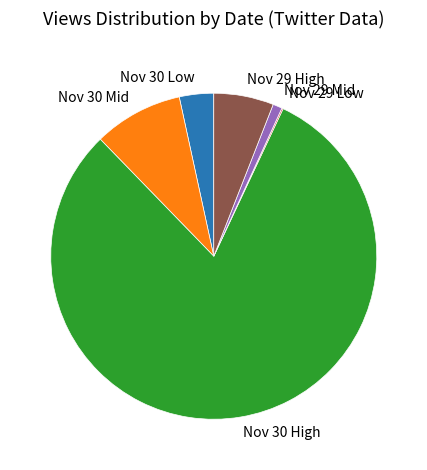

What is the largest slice in the pie chart?

Nov 30 High